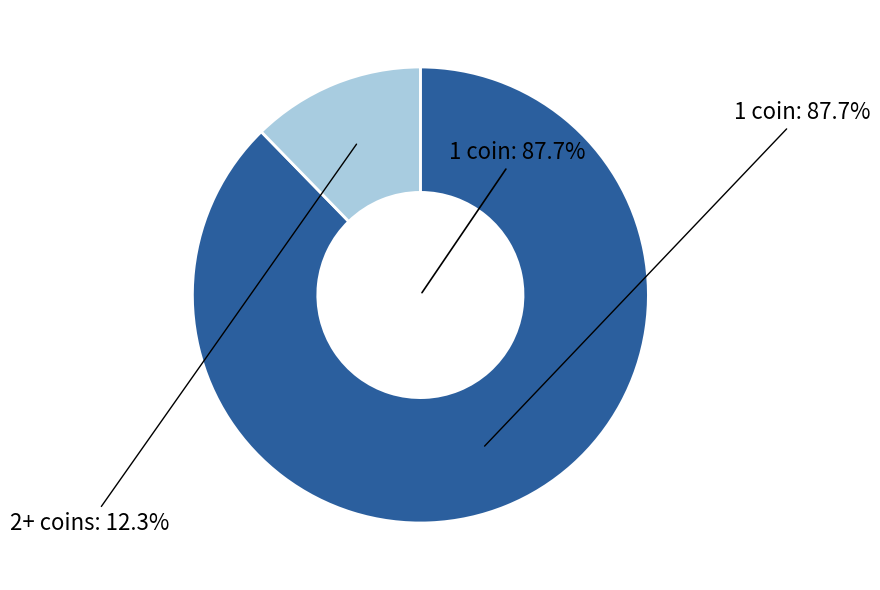

Count the number of slices in the pie.

2